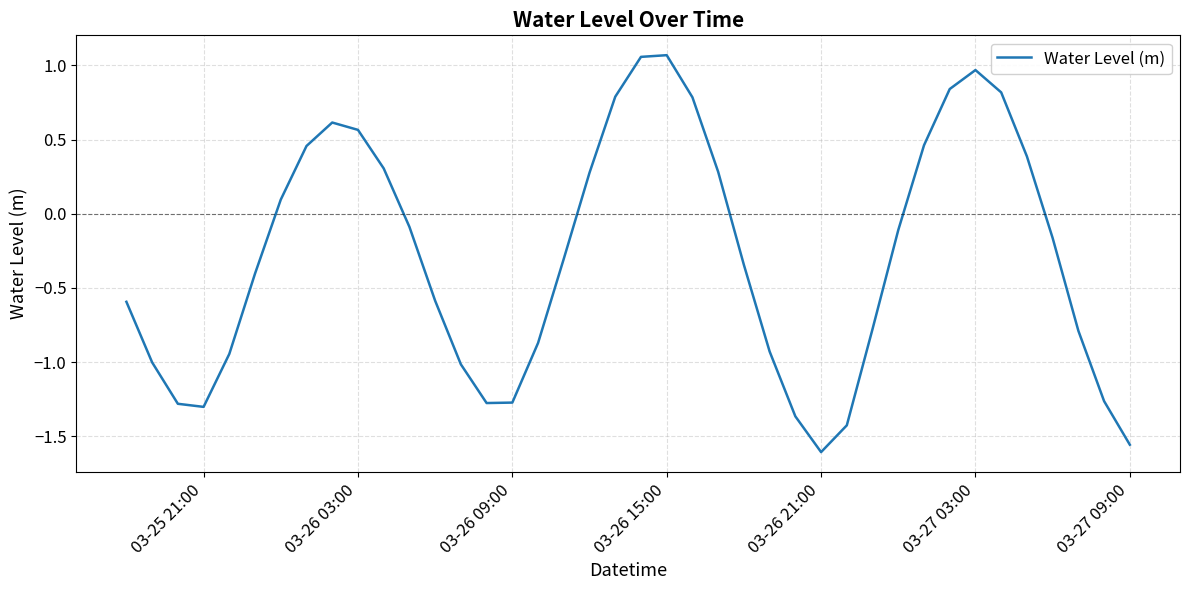

What is the difference between the maximum and minimum values?

2.7